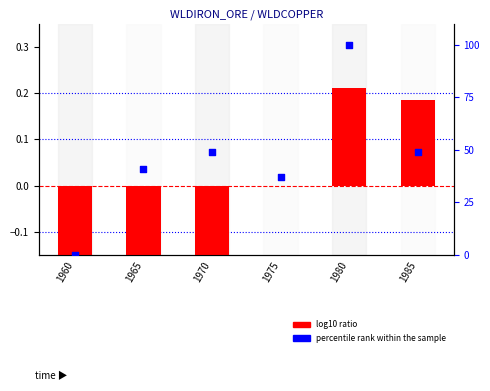

Which series contains the lowest Y value?

log10 ratio